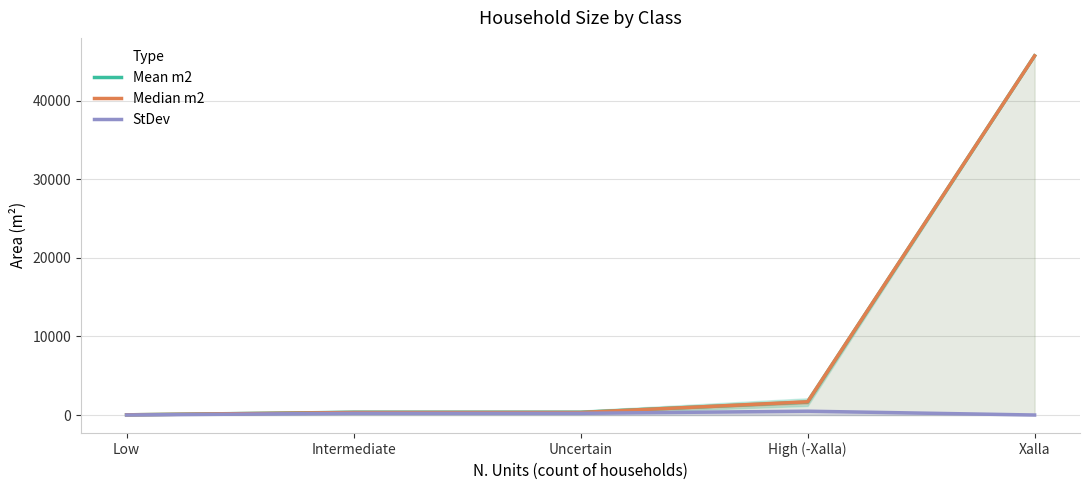

How many values in the StDev series exceed 217?

3